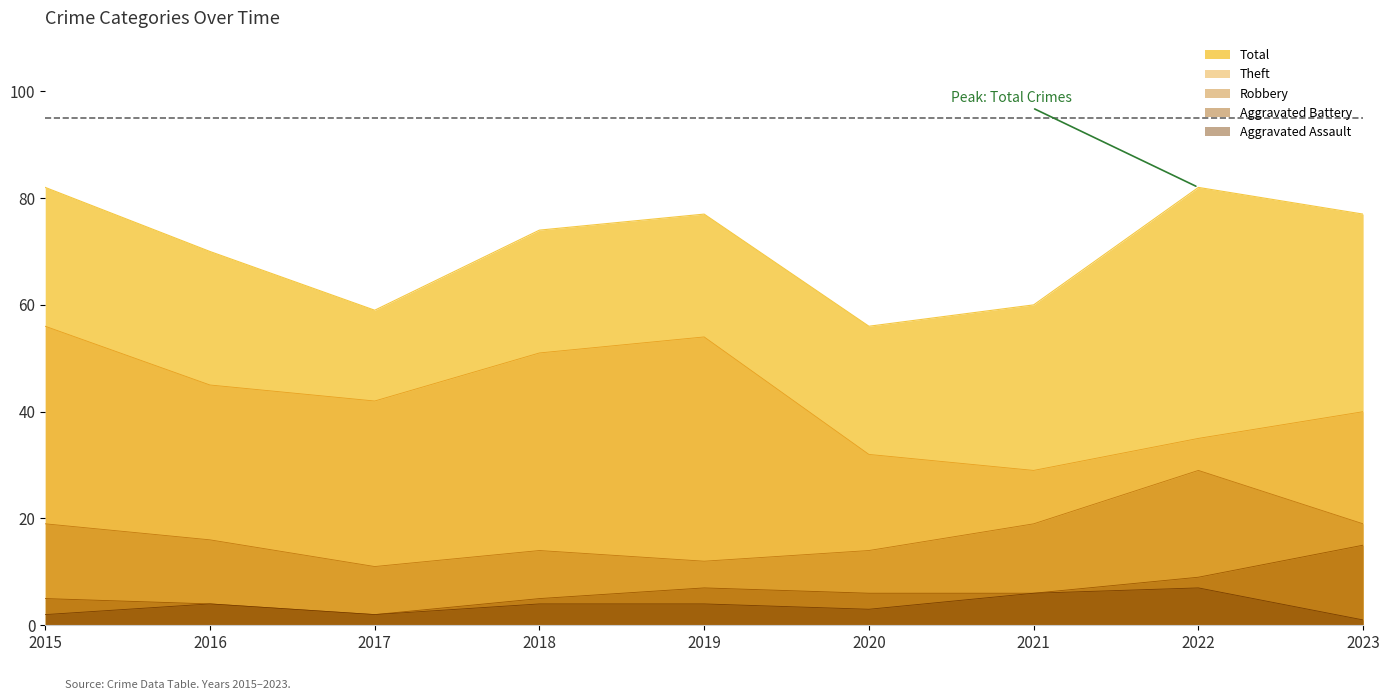

Is the value of Robbery at 2016 greater than the value of Aggravated Assault at 2015?

Yes